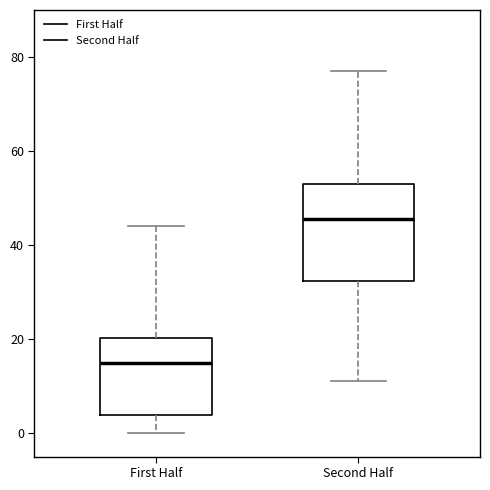

Comparing the boxes themselves (not the whiskers), which one is the tallest?

Second Half